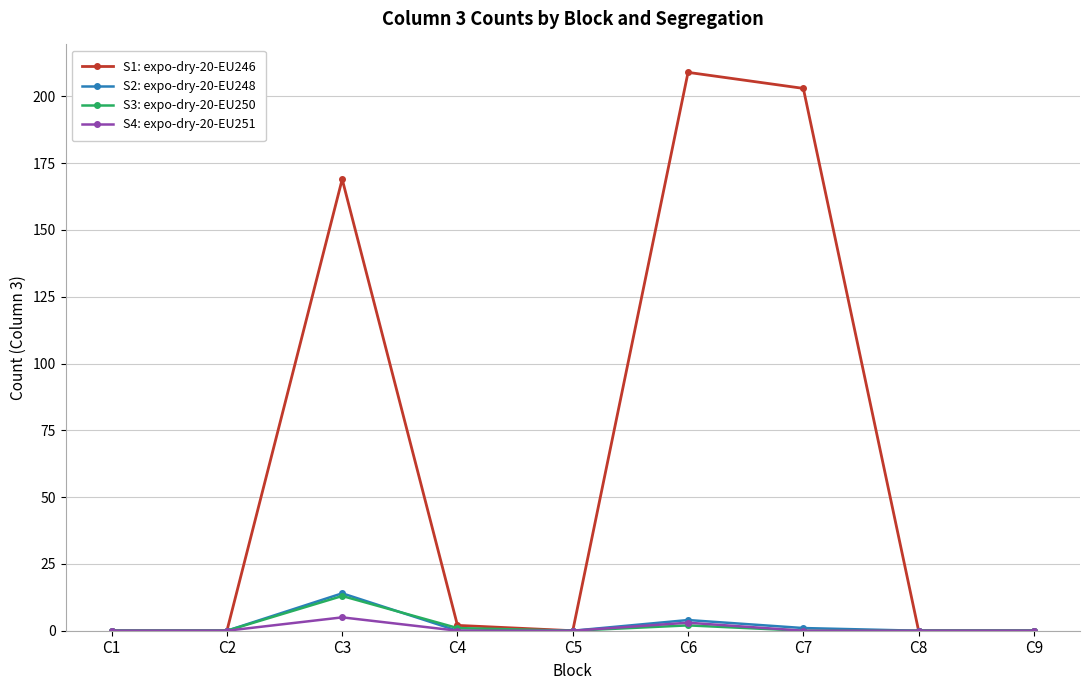

Is the value of S1: expo-dry-20-EU246 at C6 greater than the value of S2: expo-dry-20-EU248 at C2?

Yes